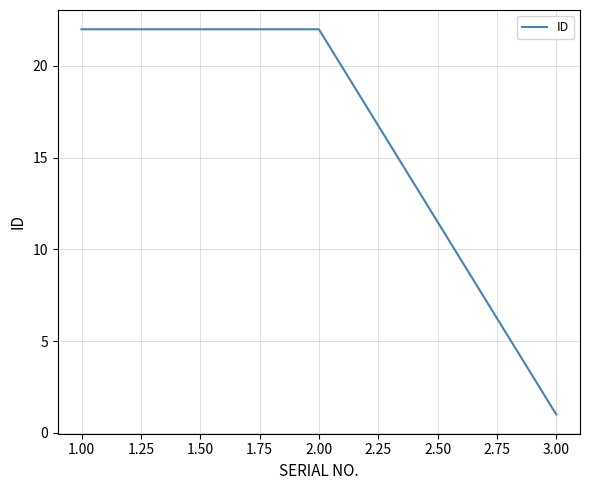

Where is the data nearest to the value 11?

3.00